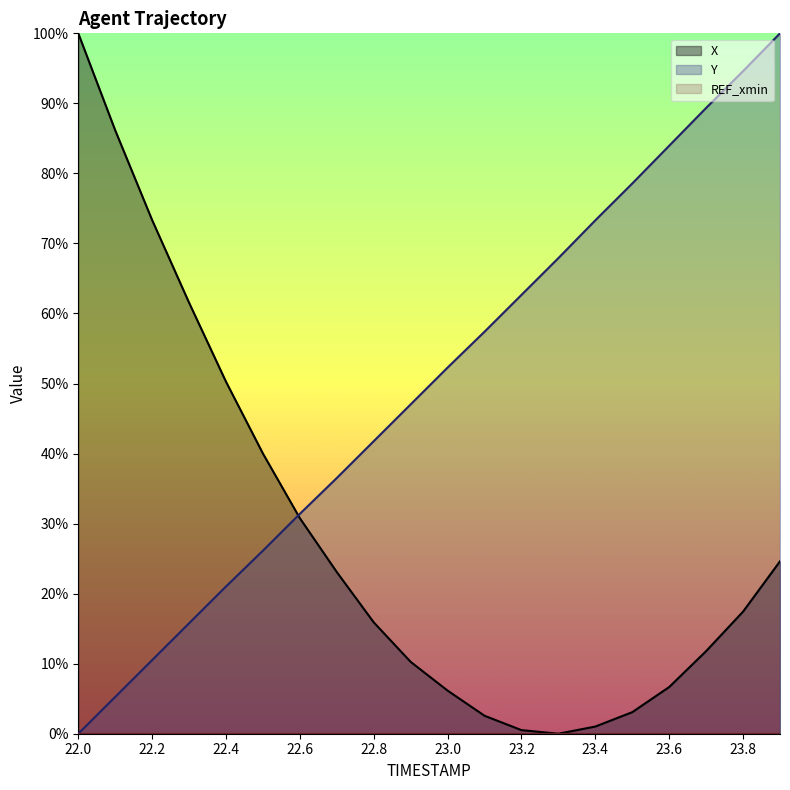

Which series changed the most between 23.0 and 23.2?

Y